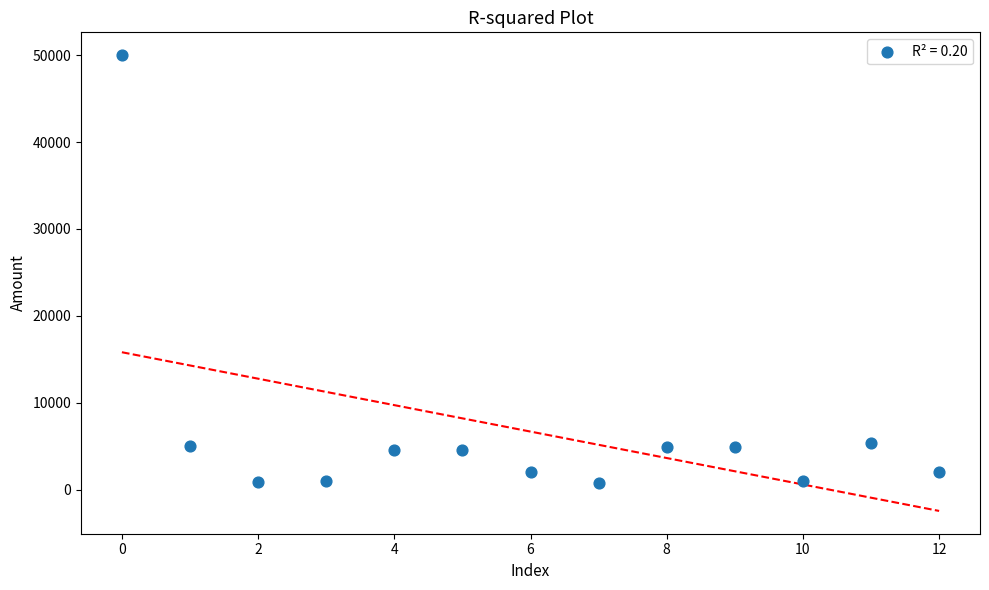

What is the range of Y values (max minus min)?

49300